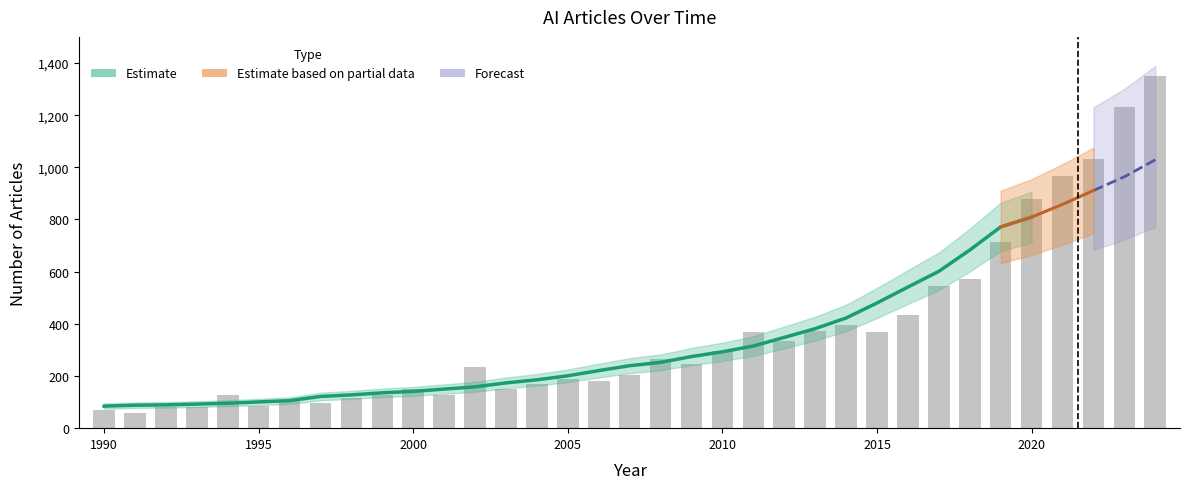

What is the value of the 25th bar from the left?

396